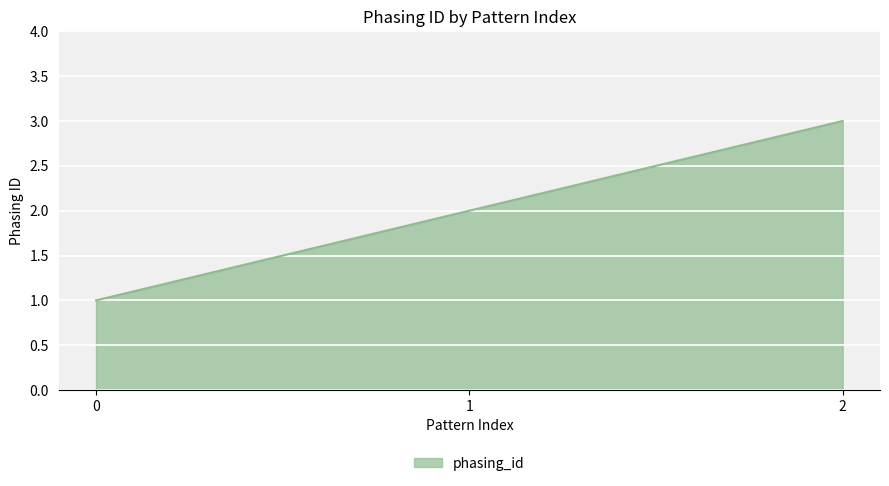

Count the number of categories in the chart.

3